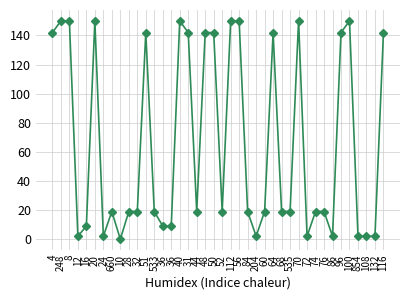

Is it true that the value at 116 is 142?

True